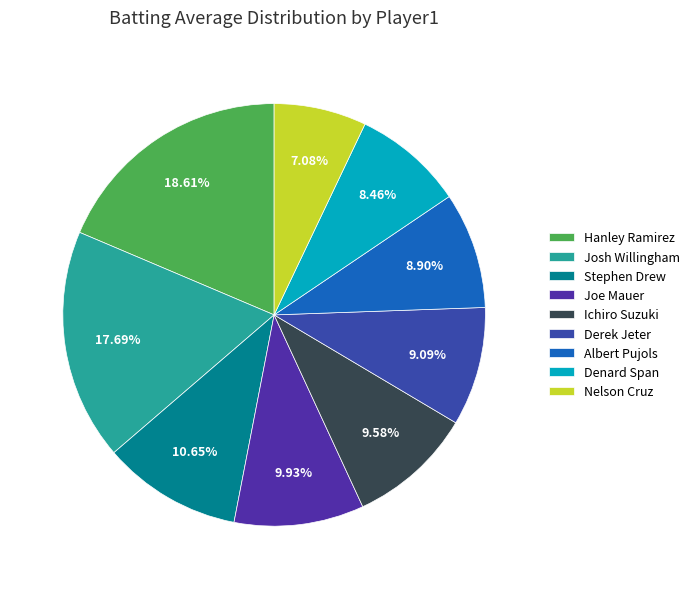

Does Derek Jeter represent more than half of the total?

No